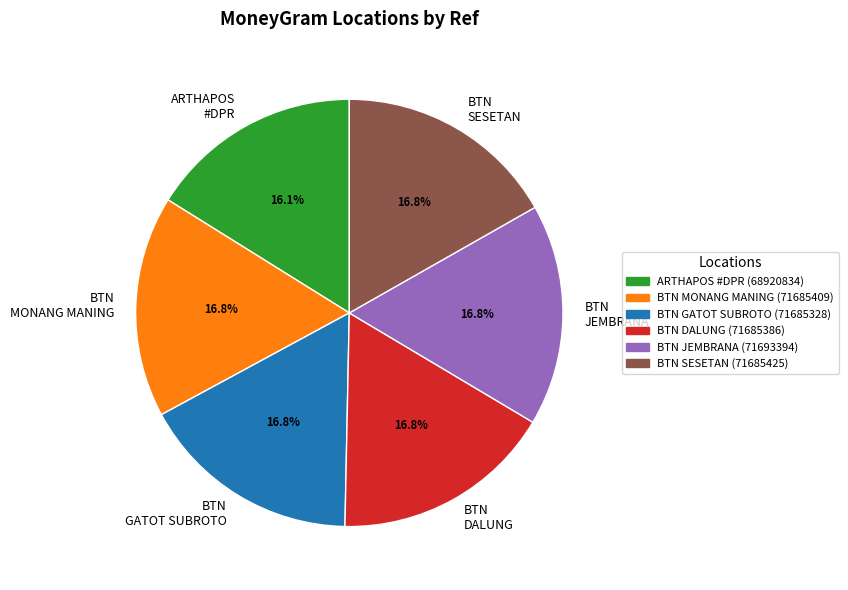

Is there any slice that represents more than half of the pie?

No